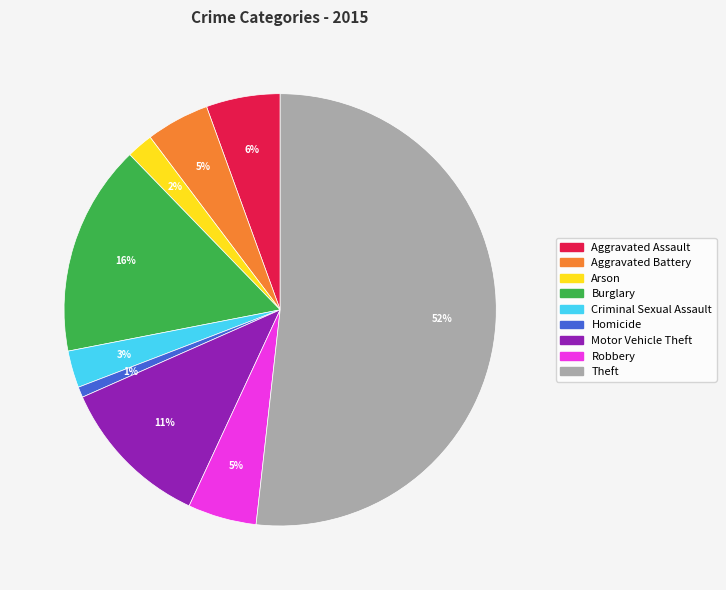

How many segments does this pie chart have?

9